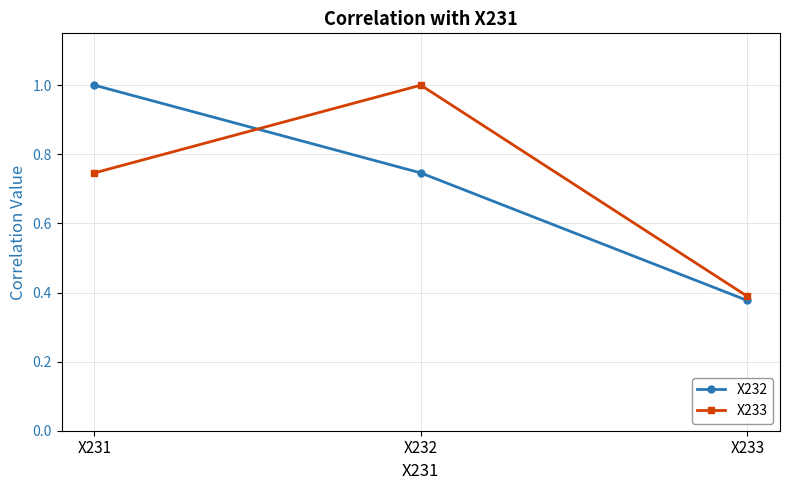

What is the approximate value of X232 at X231?

1.0